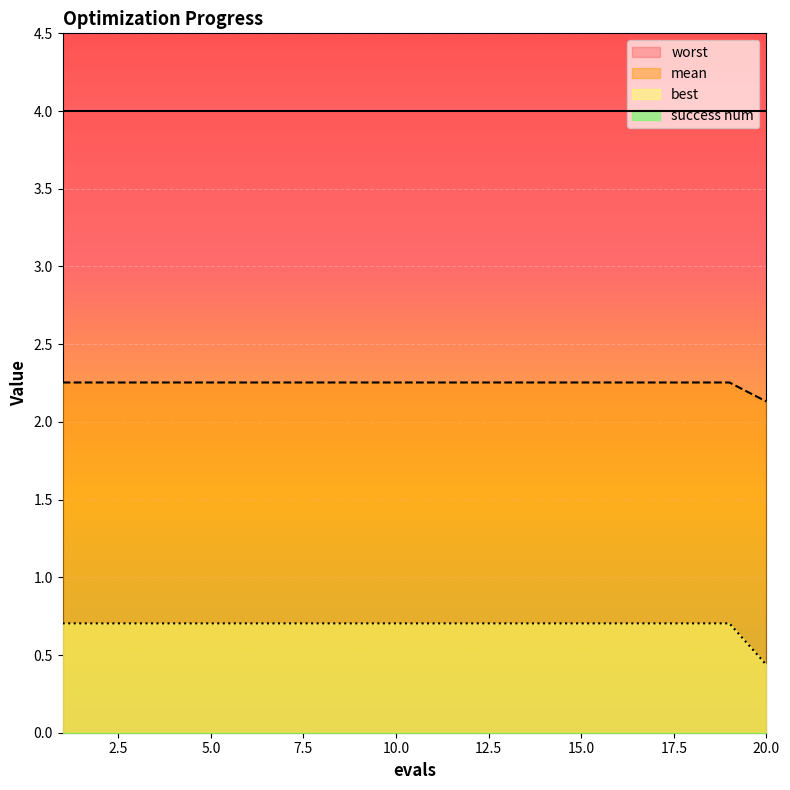

Rank the series at 16 from lowest to highest value.

best, mean